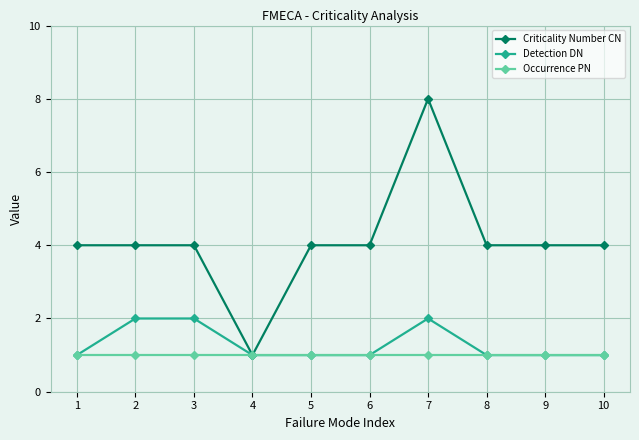

Rank the series by their maximum value, from lowest to highest.

Occurrence PN, Detection DN, Criticality Number CN